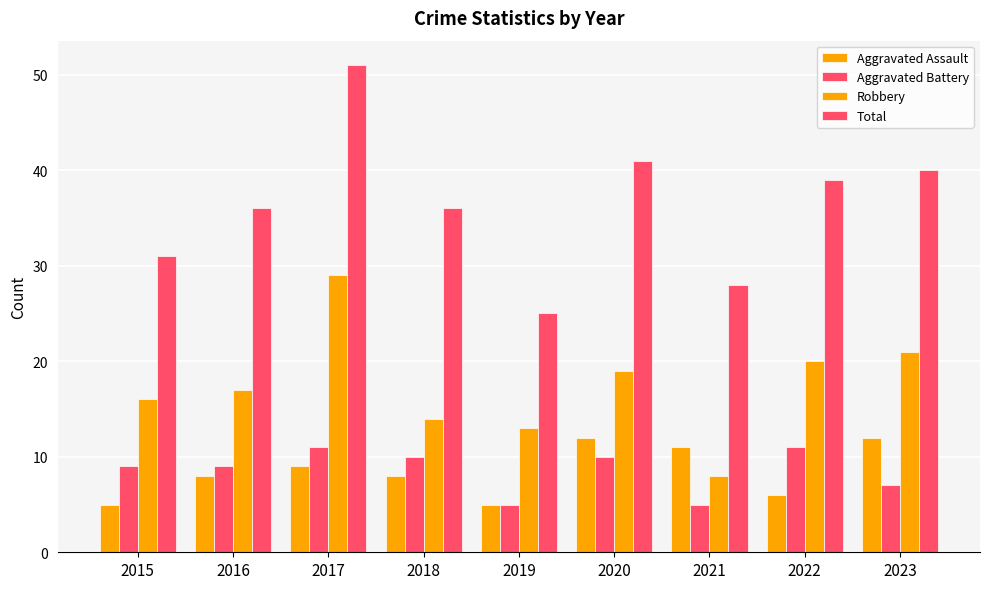

Are the bars grouped side by side (vs. stacked)?

Yes